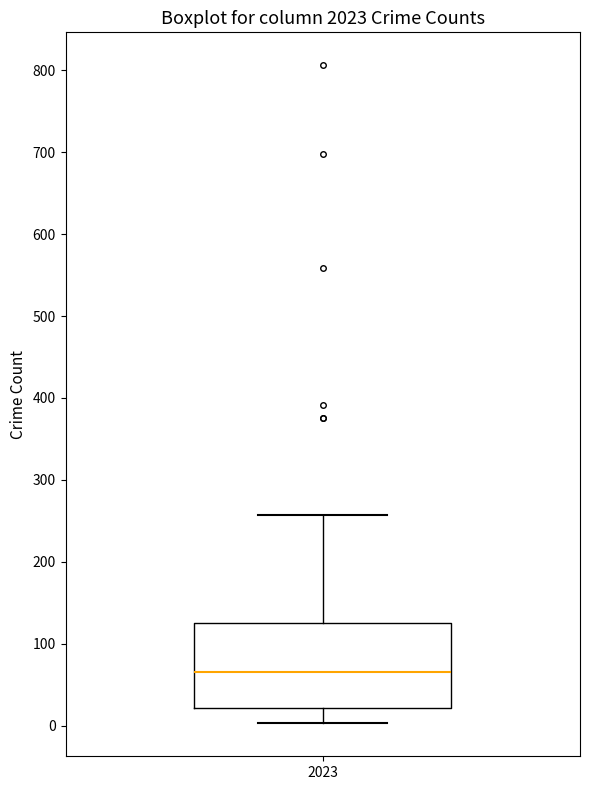

Where does the upper whisker of the box at x = 2023 end on the y-axis? The values are not printed on the chart, so give them approximately, as read against the axis.

260